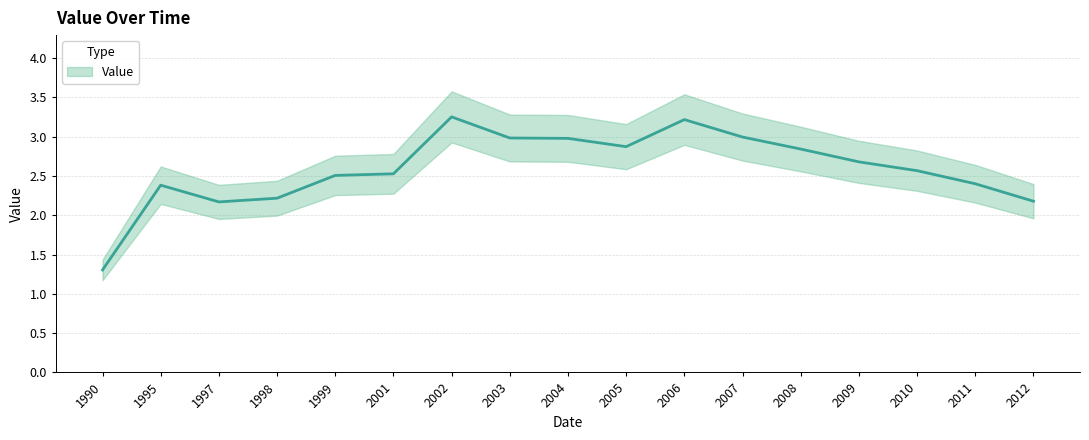

What is the sum of the values at 2001 and 2007?

5.5